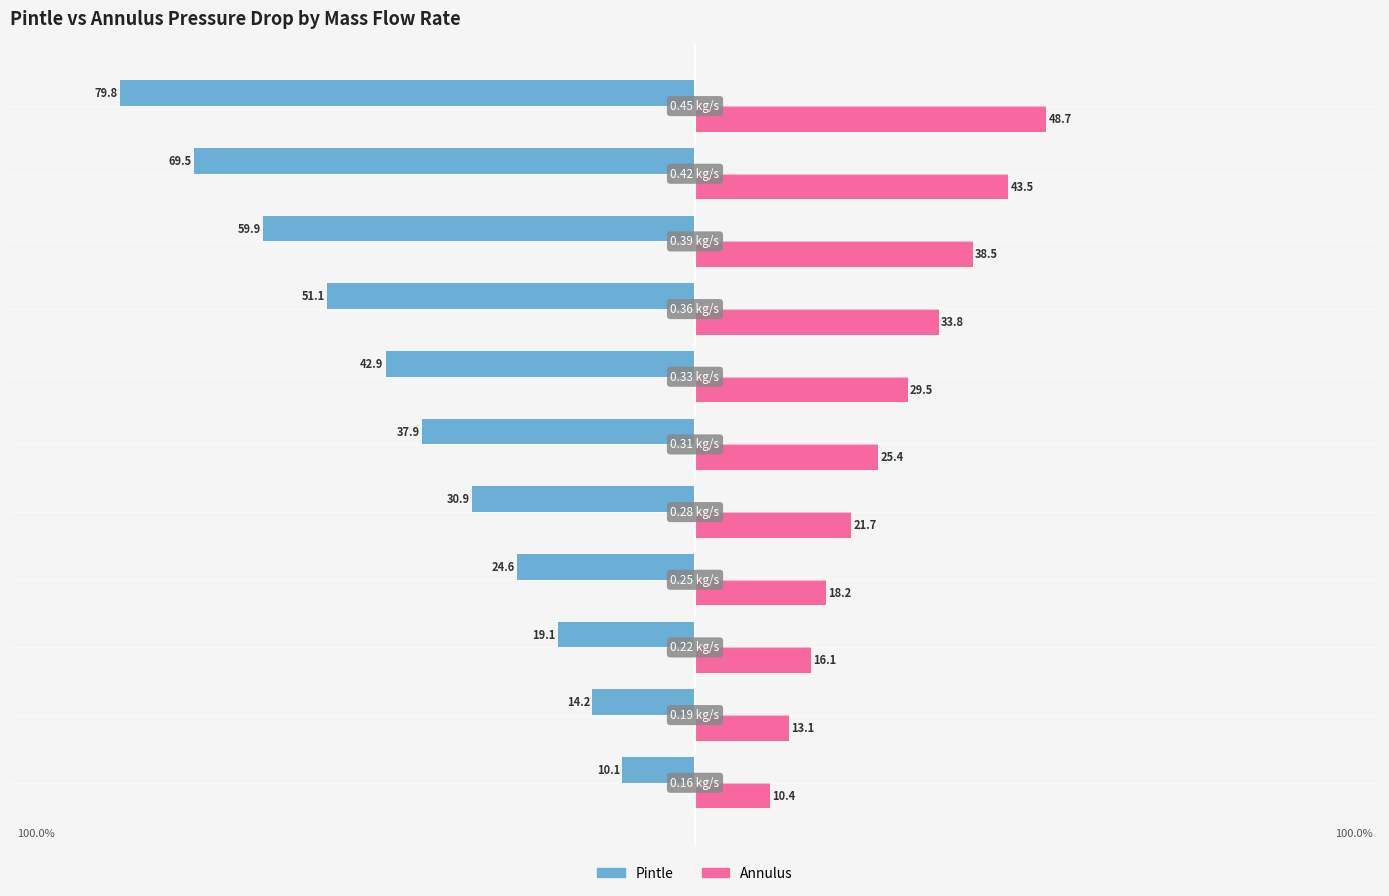

What are all the series names shown in the legend?

Pintle, Annulus